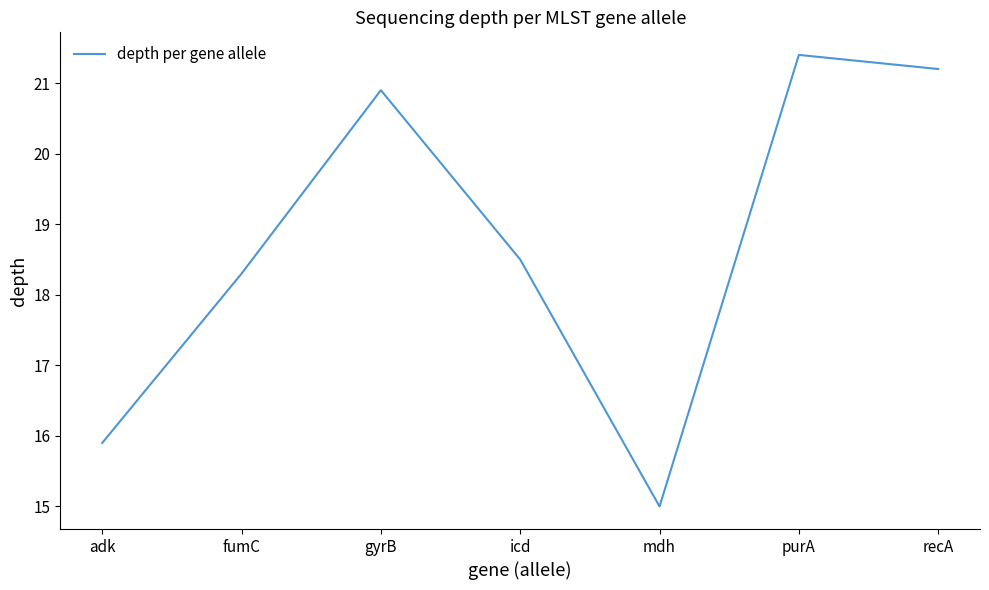

What is the ratio of the value at icd to the value at adk?

1.2